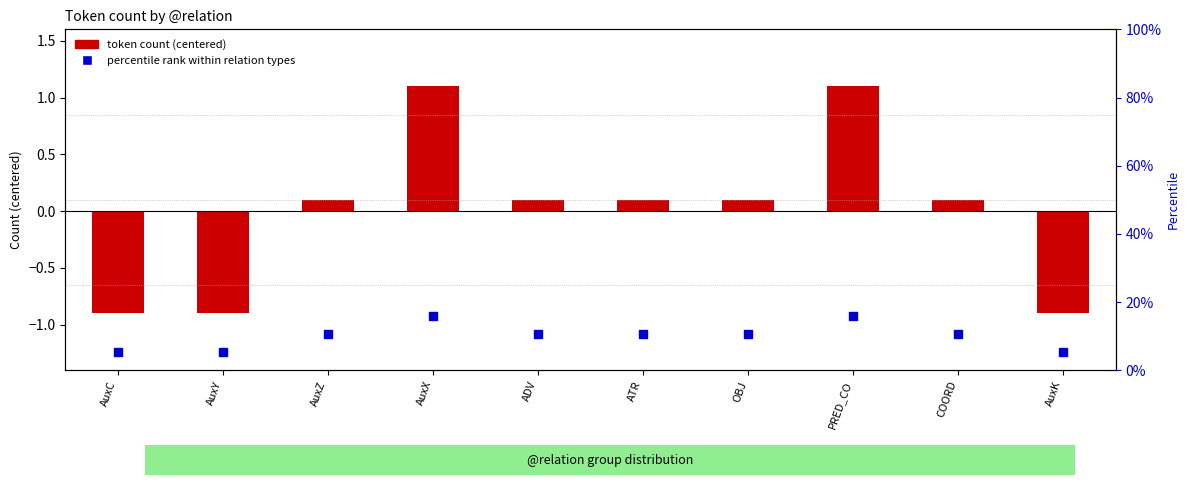

Which series contains the highest Y value?

percentile rank within relation types